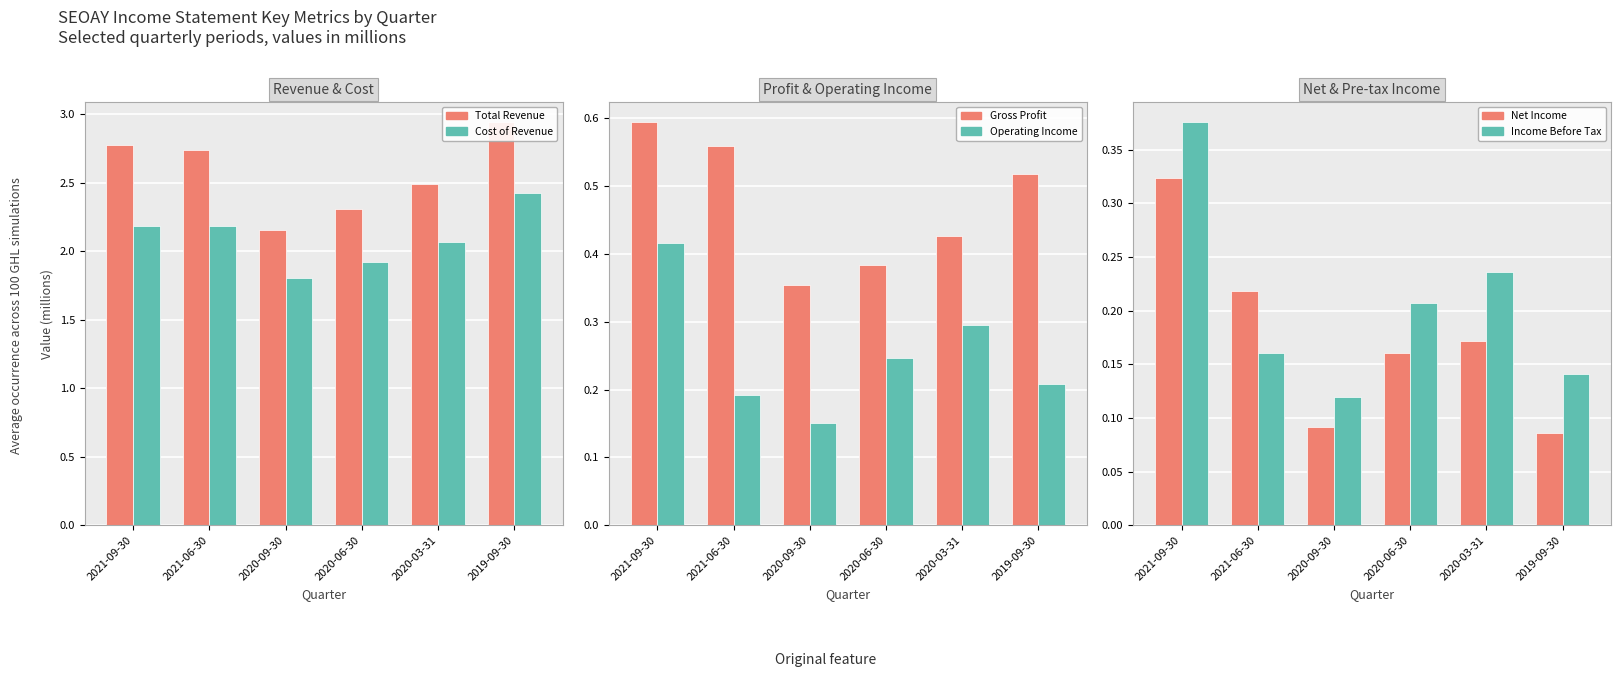

Between 2020-09-30 and 2019-09-30, which series saw the biggest shift?

Total Revenue